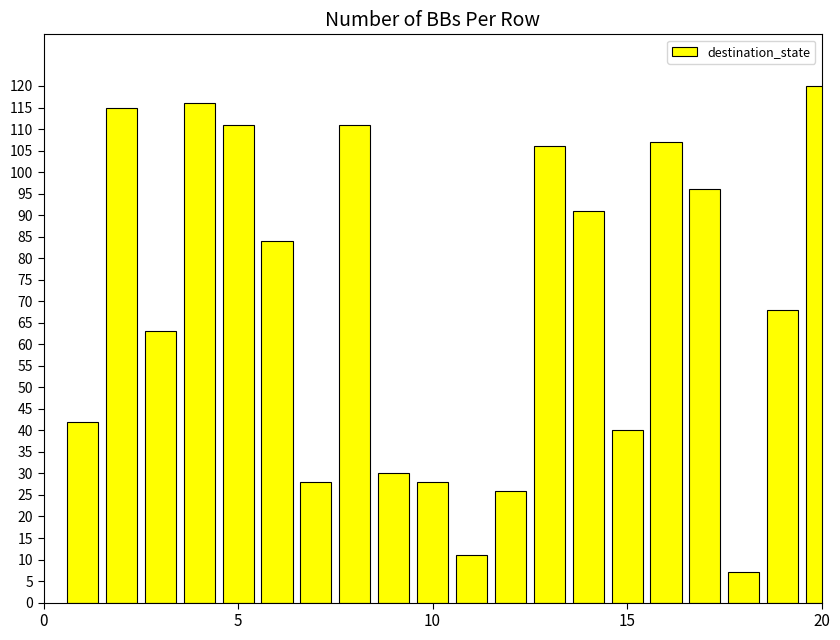

What is the smallest value displayed?

7